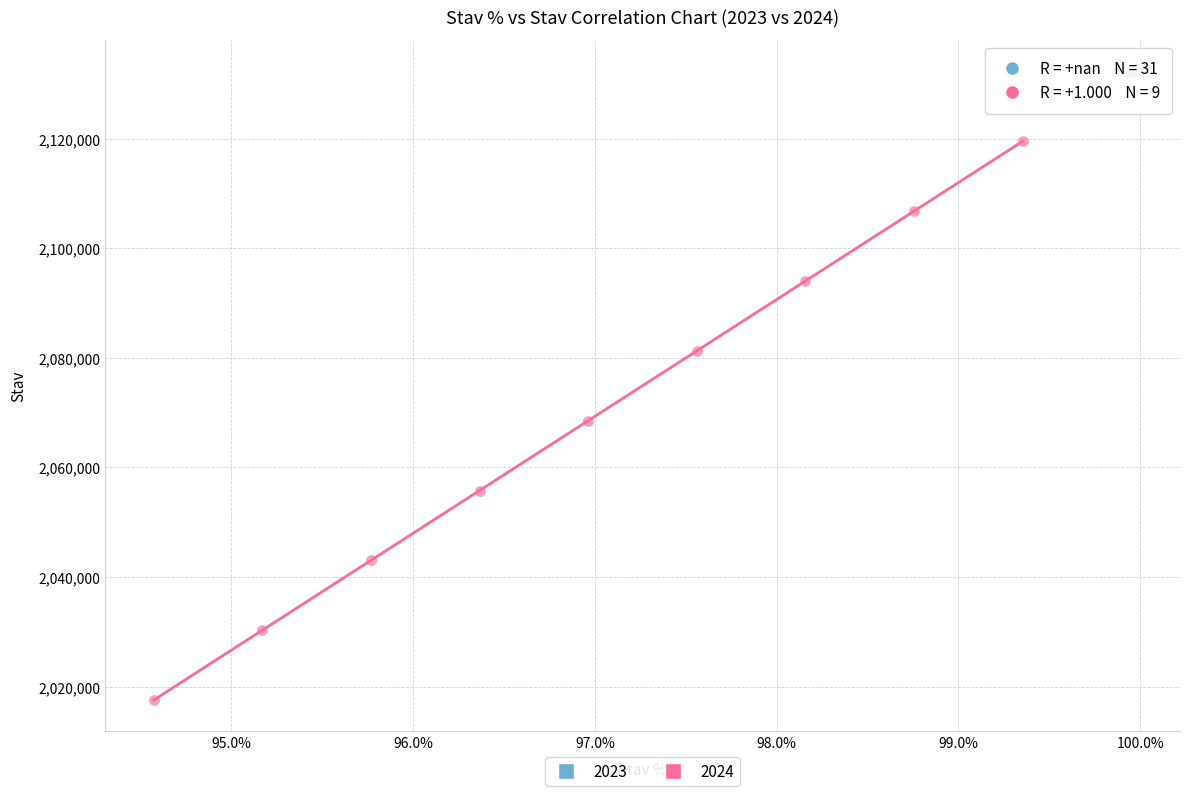

Which series reaches the maximum Y coordinate?

2023